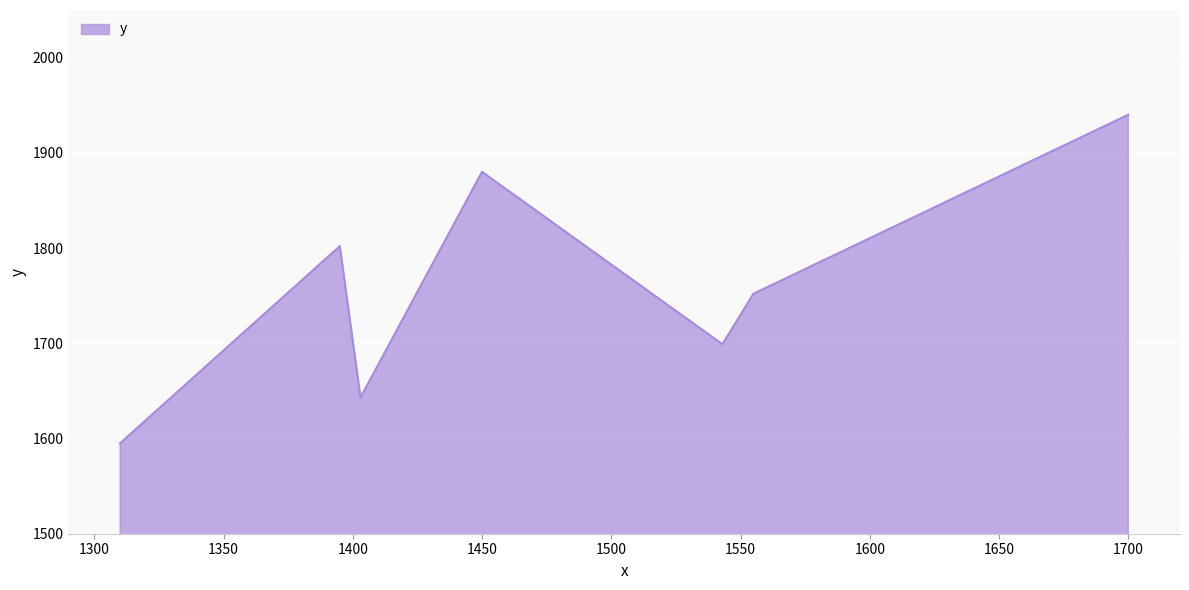

How many lines are shown in the chart?

1